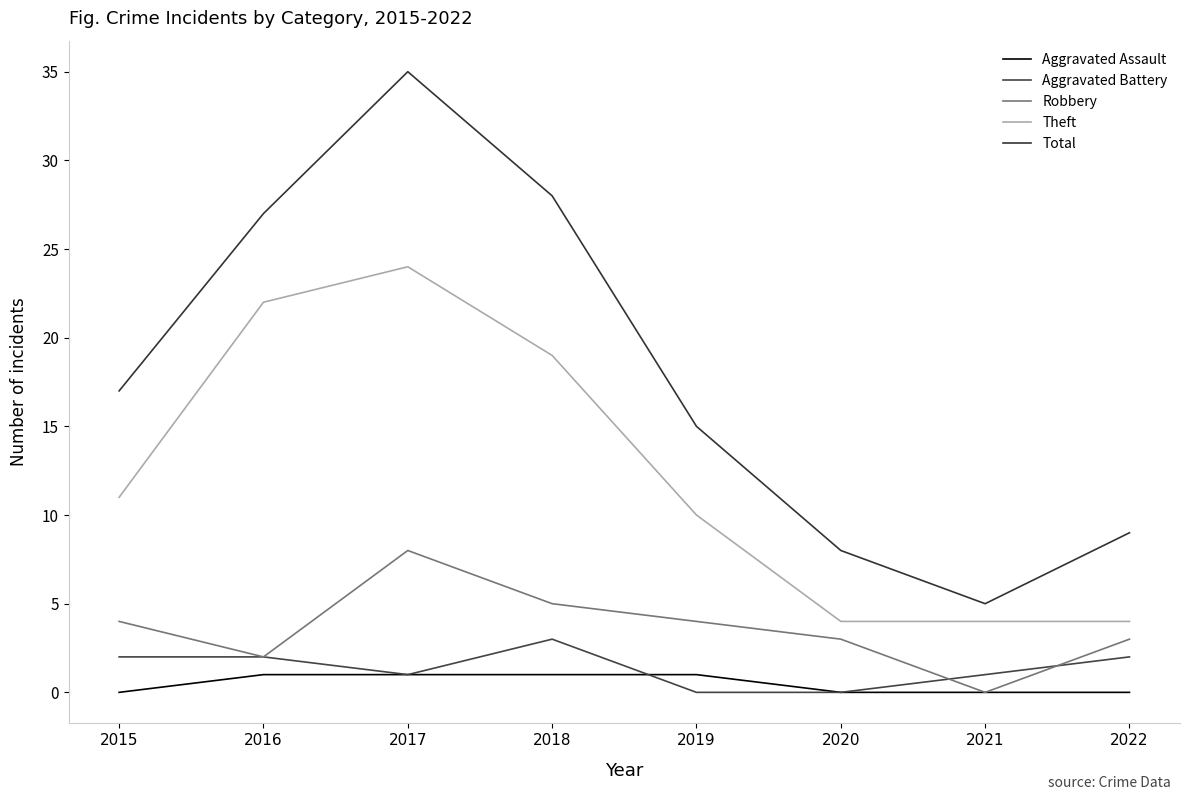

How many lines are shown in the chart?

5